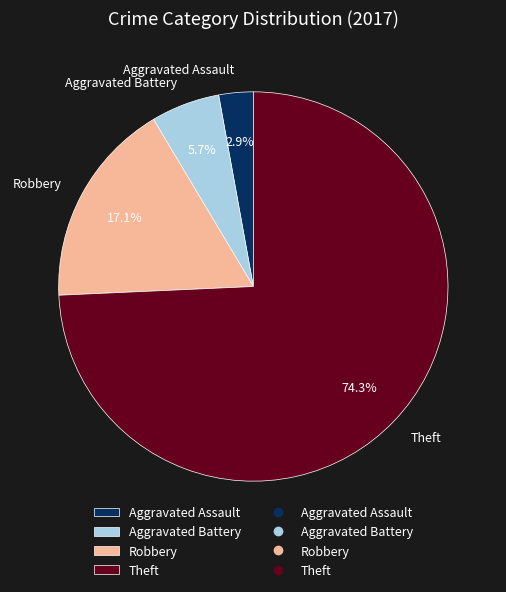

Does any single category account for the majority?

Yes